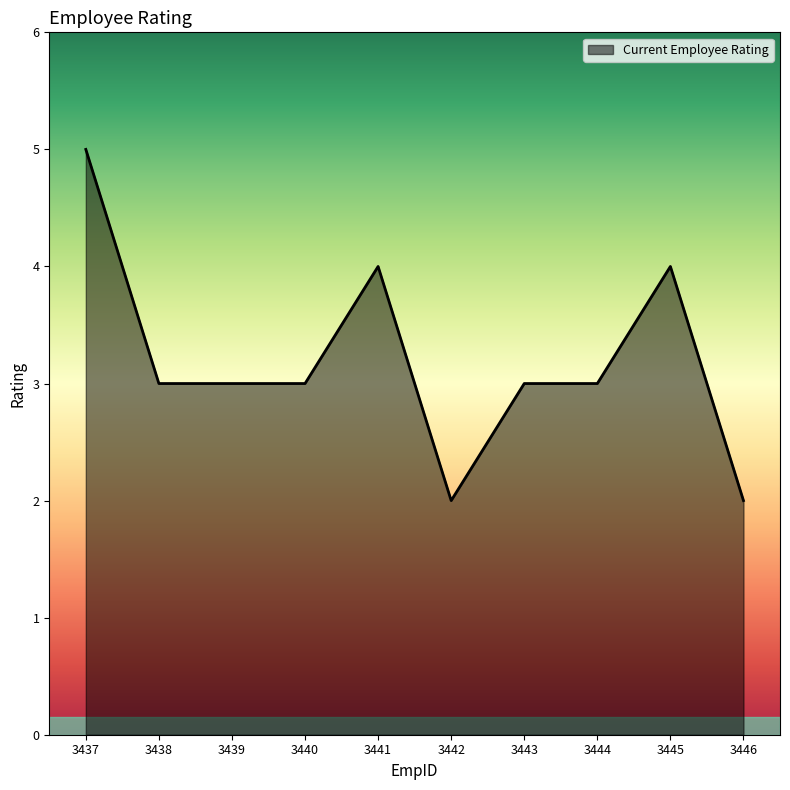

Which has a higher value, 3446 or 3439?

3439